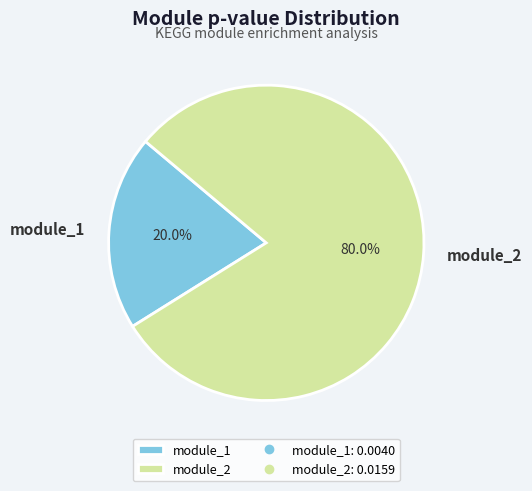

Rank the categories by value from lowest to highest.

module_1, module_2